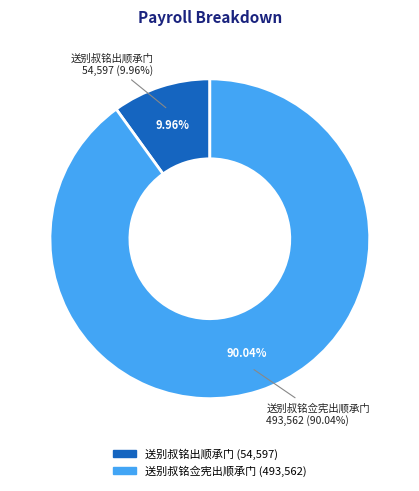

Combined, do 送别叔铭出顺承门 and 送别叔铭佥宪出顺承门 account for over 50%?

Yes